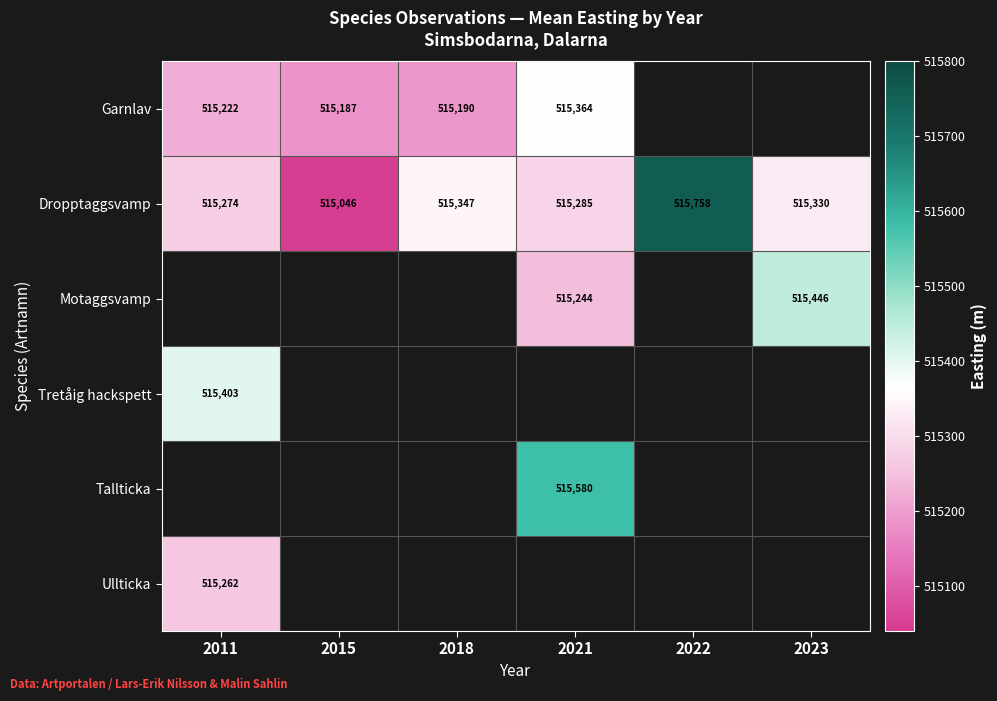

Where does the Dropptaggsvamp series first go above 515330?

2018